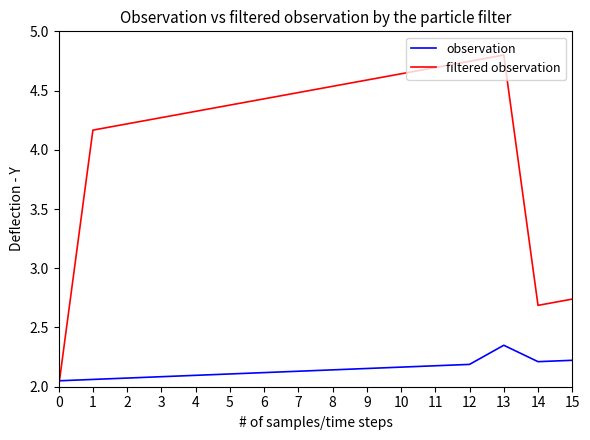

True or false: filtered observation has a value of 4.7 at 12.

True